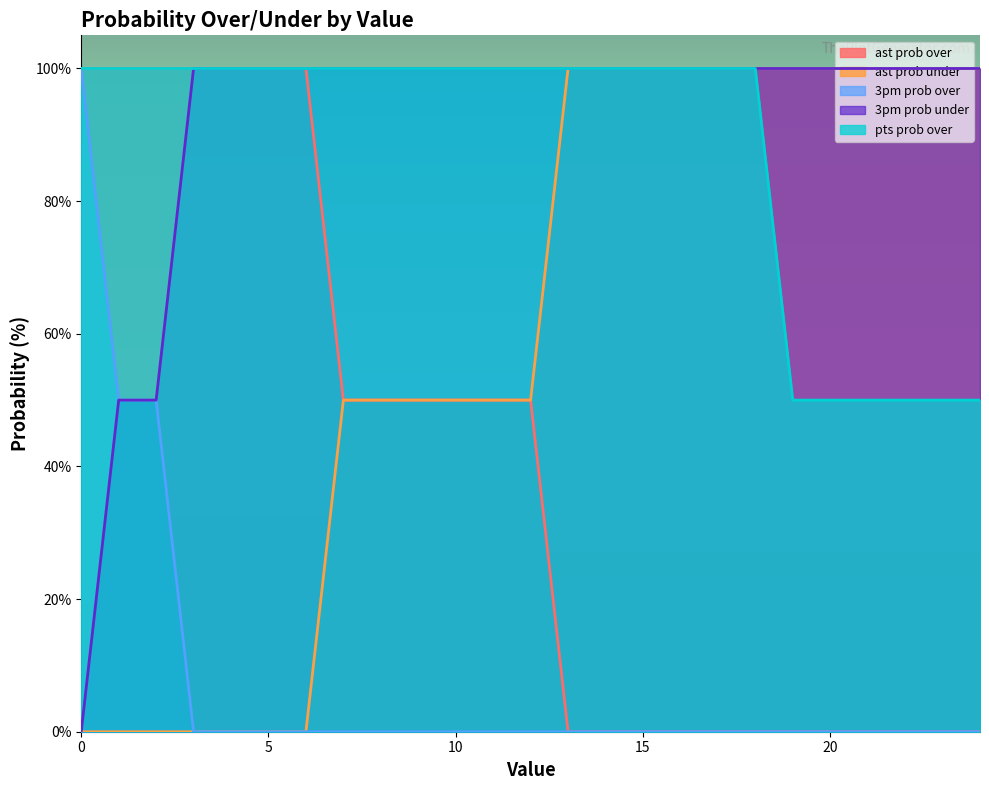

What is the total value across all series at 7?

300